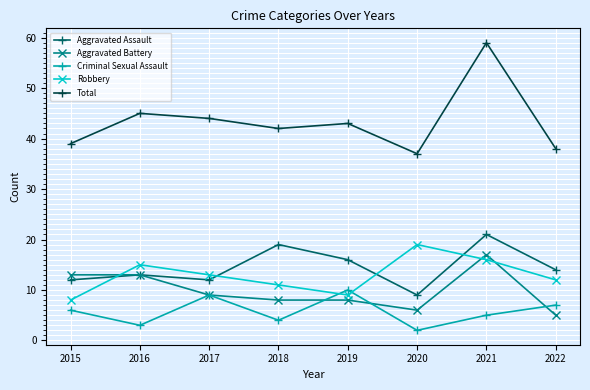

True or false: Criminal Sexual Assault and Aggravated Assault cross at least once.

False